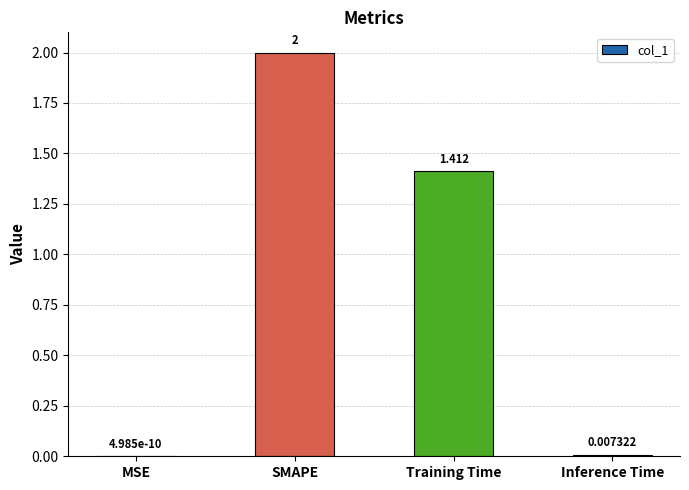

How many data points are above 1?

2